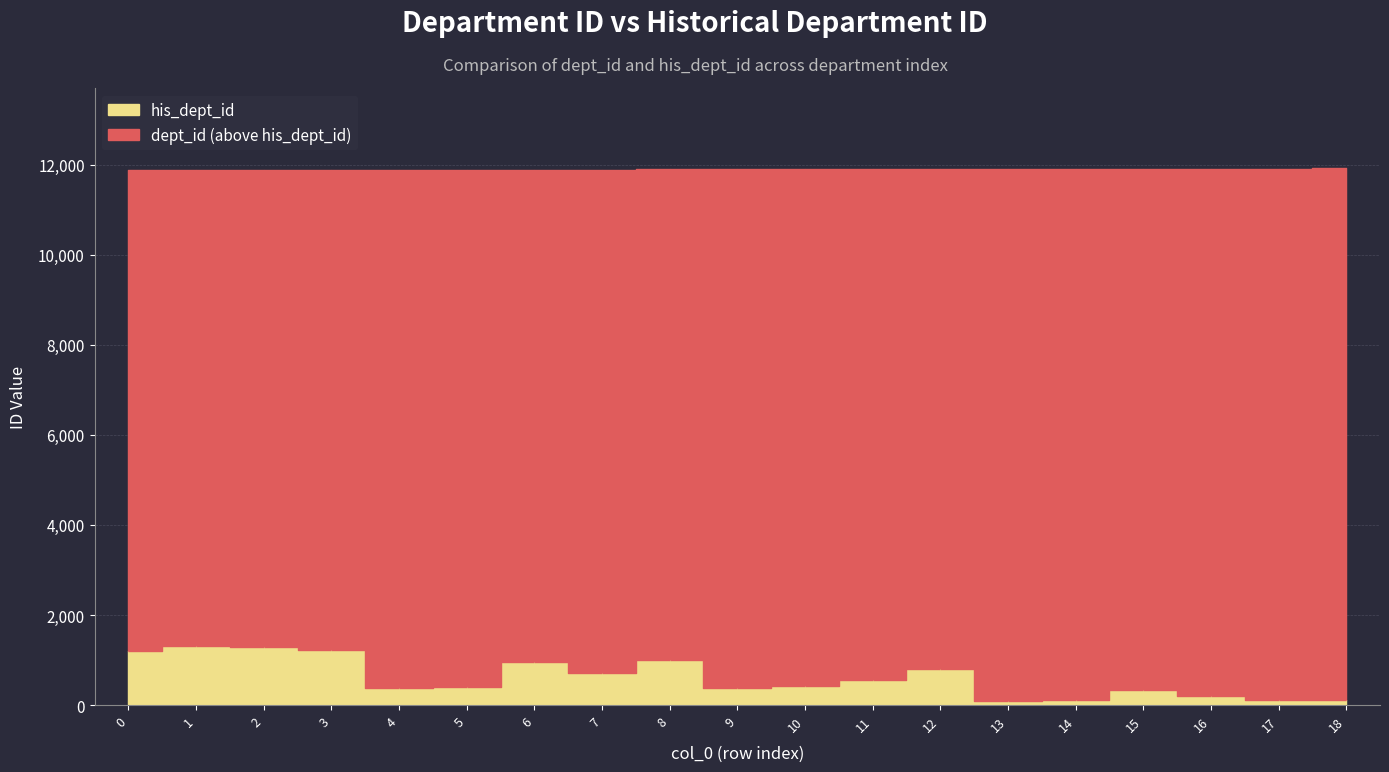

How many lines are shown in the chart?

2